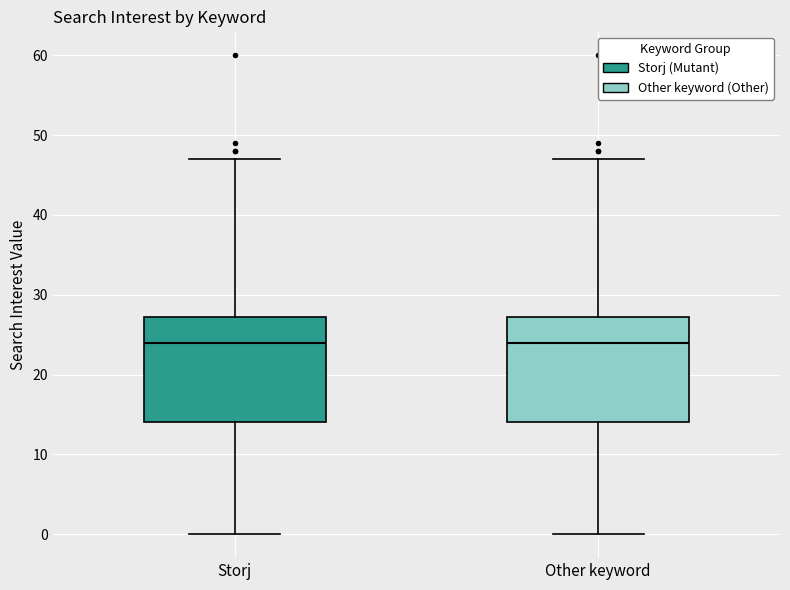

Where is the lower edge of the box for Other keyword on the y-axis? The values are not printed on the chart, so give them approximately, as read against the axis.

14